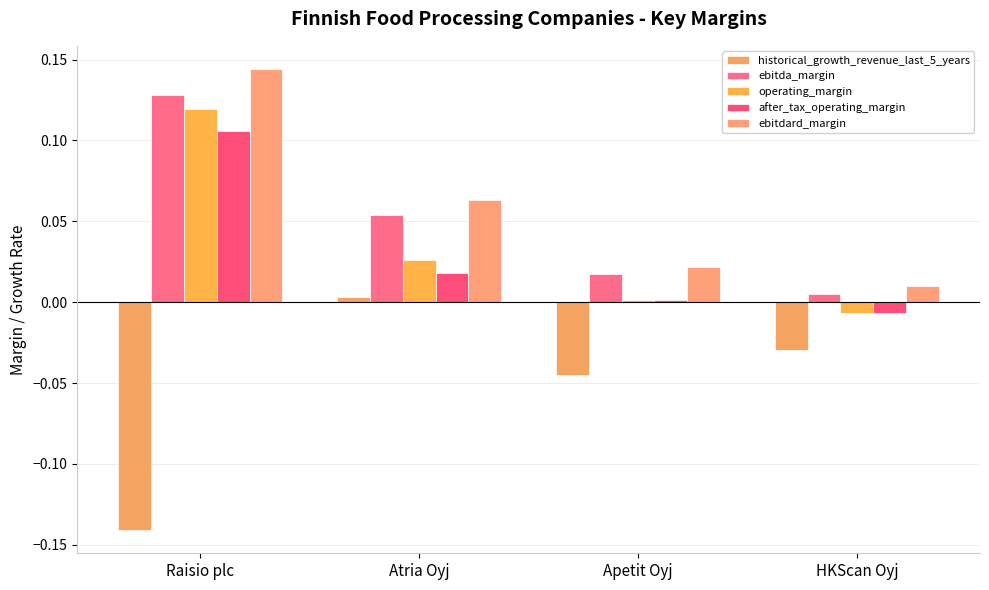

At which category does the chart reach its minimum across all series?

Raisio plc